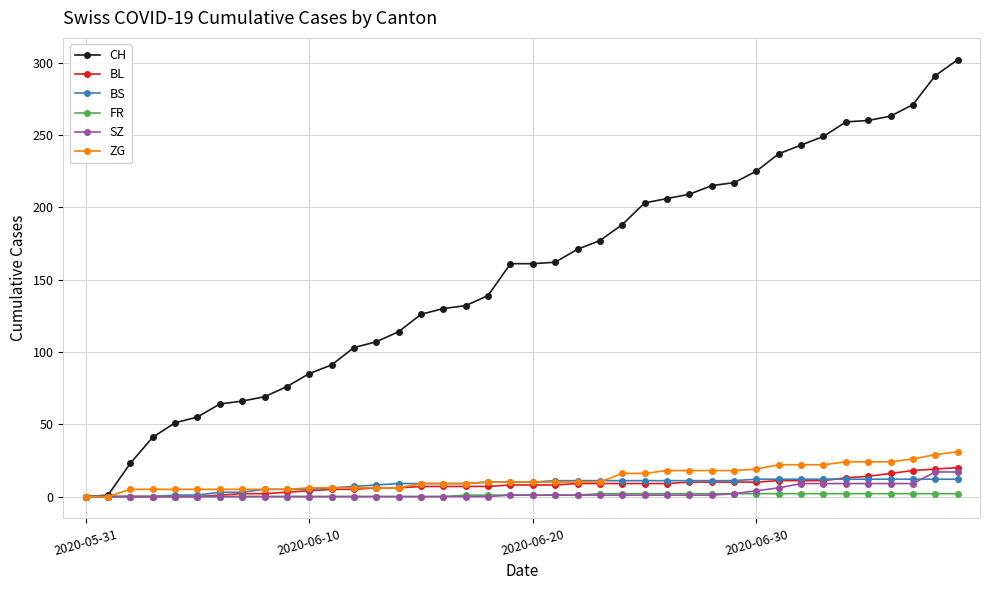

Which series has the largest total across all categories?

CH